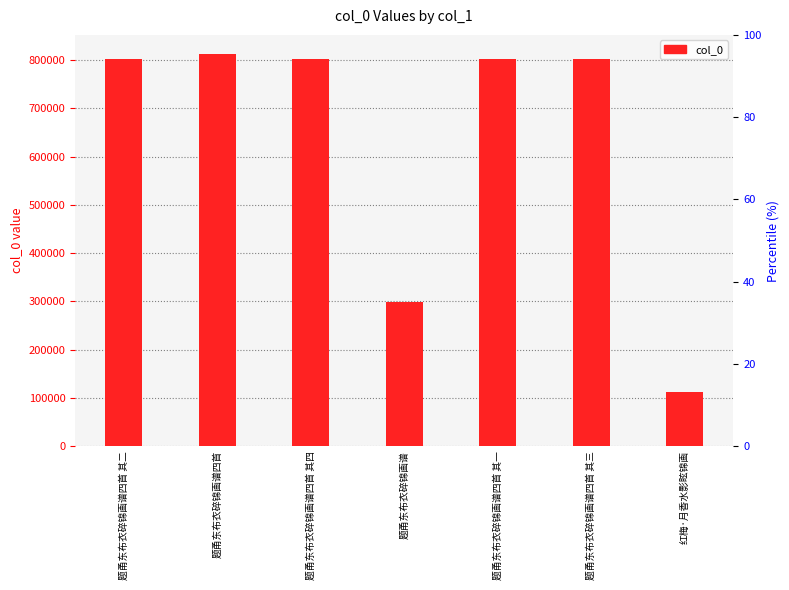

Rank the categories by value from highest to lowest.

题甬东布衣碎锦画谱四首, 题甬东布衣碎锦画谱四首 其四, 题甬东布衣碎锦画谱四首 其三, 题甬东布衣碎锦画谱四首 其二, 题甬东布衣碎锦画谱四首 其一, 题甬东布衣碎锦画谱, 红梅·月香水影眩锦画